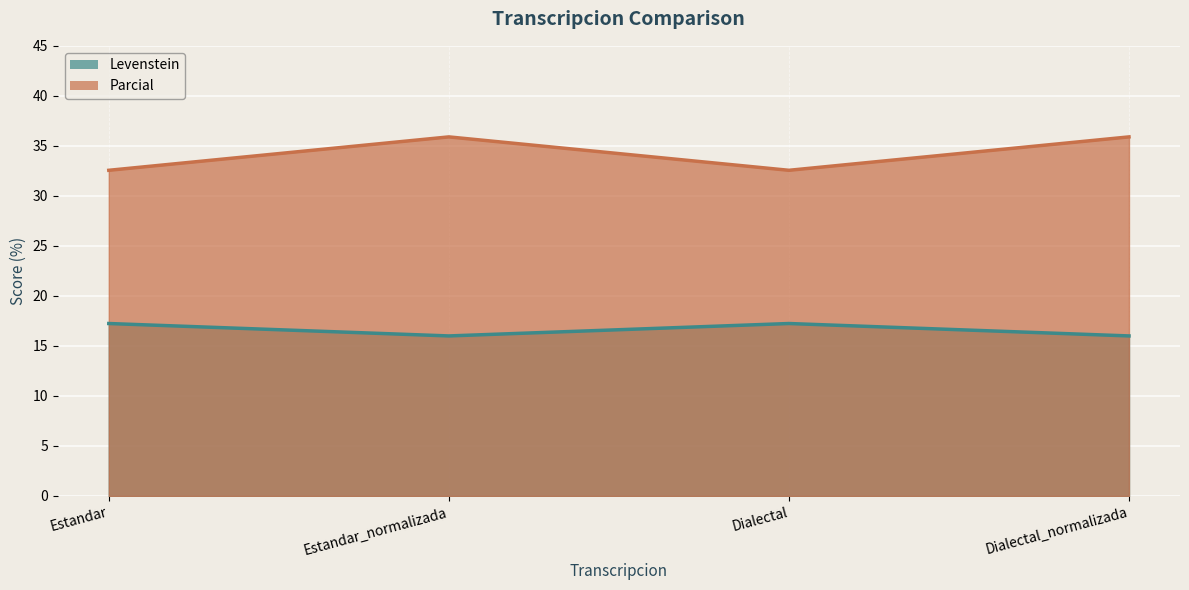

Reading left to right, transcribe all the data shown in this chart.

Levenstein: Estandar=17.2	Estandar_normalizada=16.0	Dialectal=17.2	Dialectal_normalizada=16.0
Parcial: Estandar=32.6	Estandar_normalizada=35.9	Dialectal=32.6	Dialectal_normalizada=35.9